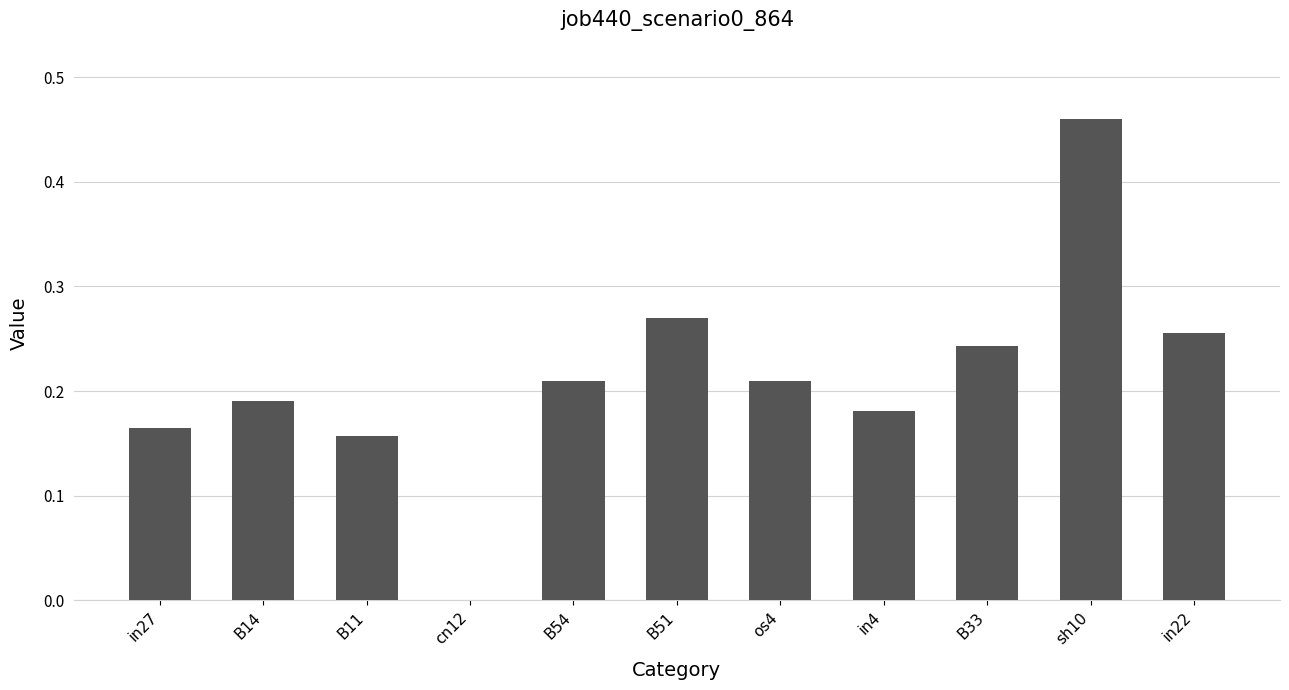

Does the chart contain stacked bars?

No